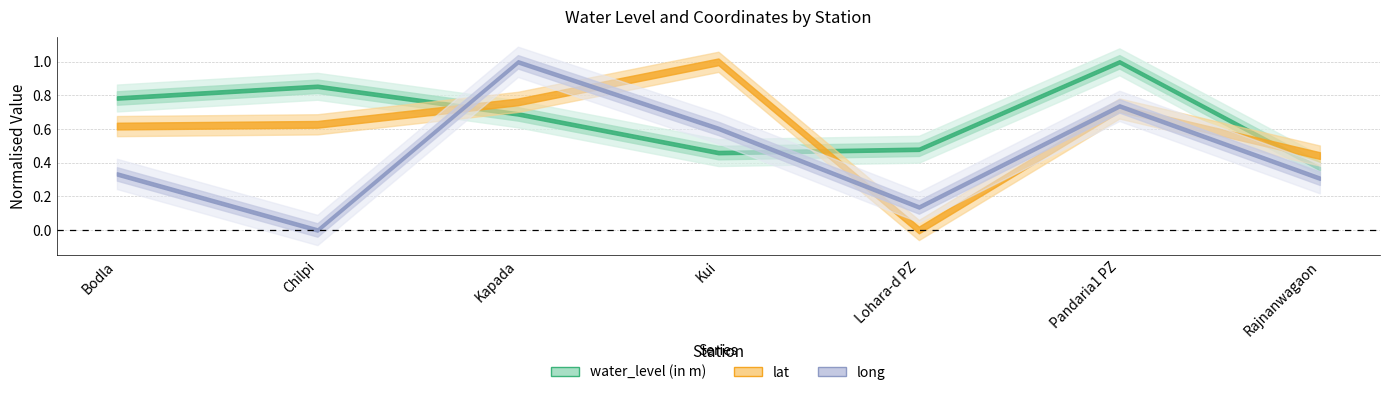

Where is the first local maximum for long?

Kapada